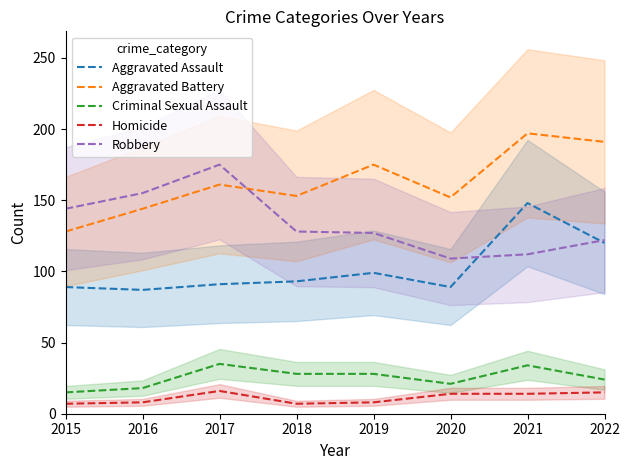

Does the chart display data point markers on the line(s)?

No